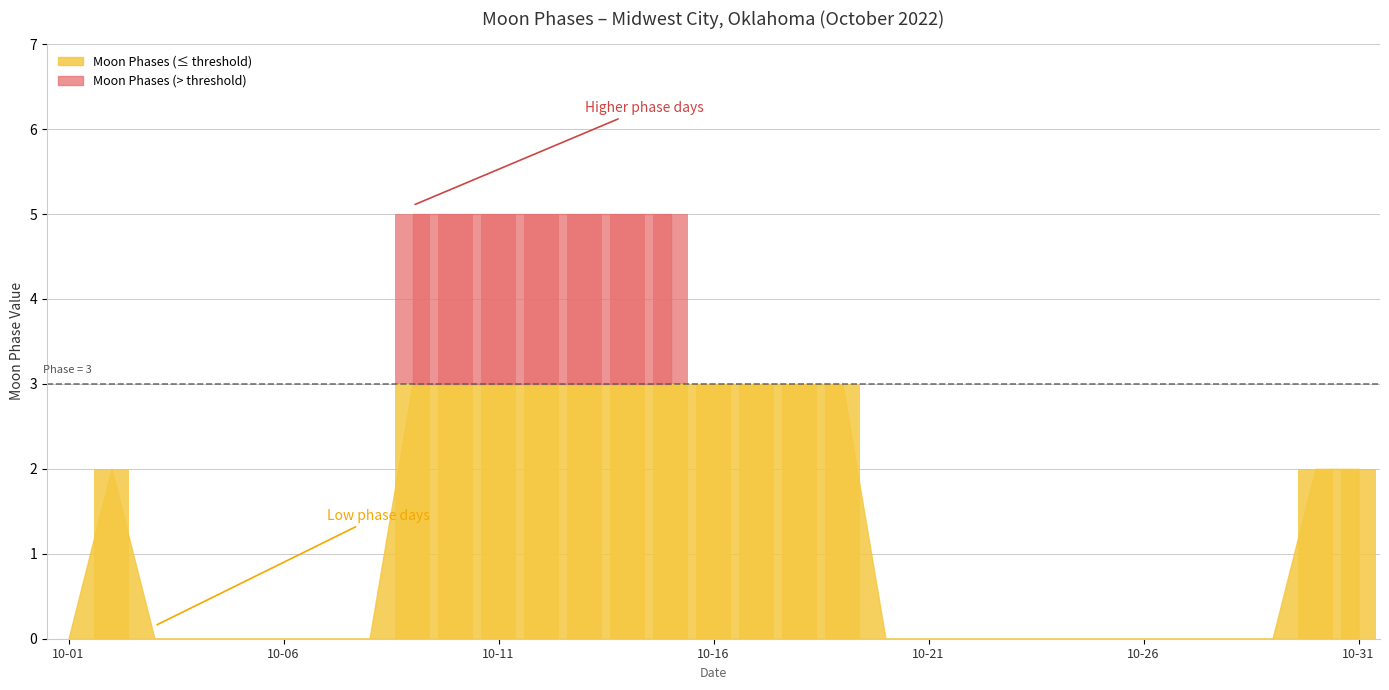

Which series has the largest total across all categories?

Moon Phases (below threshold)